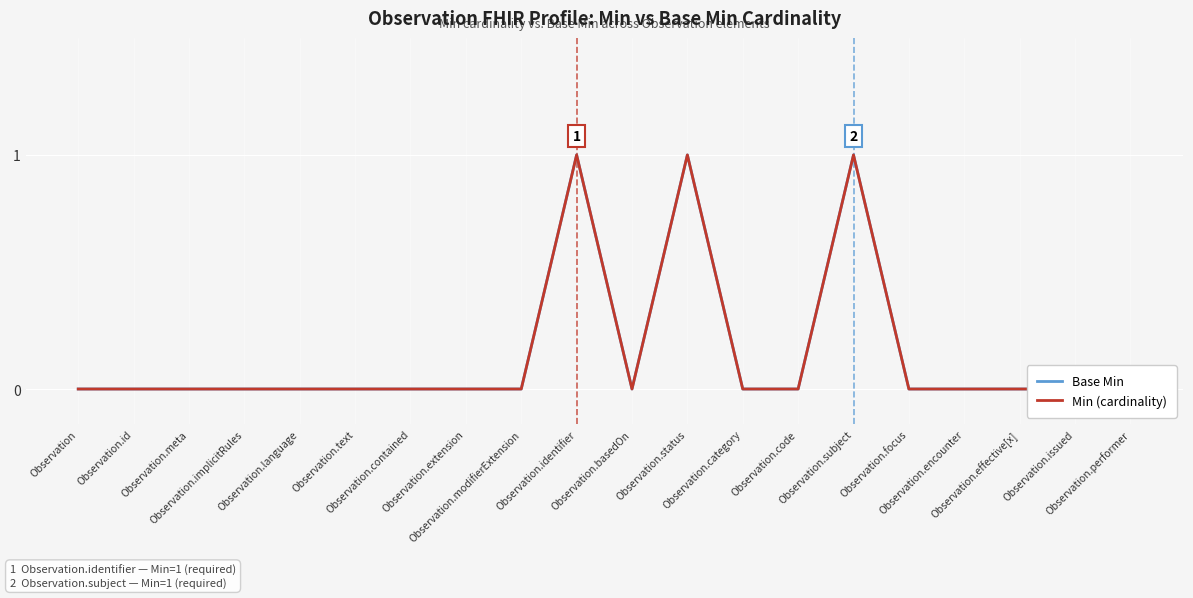

Reading left to right, what are all the values shown in this chart?

Base Min: 0	0	0	0	0	0	0	0	0	1	0	1	0	0	1	0	0	0	0	0
Min (cardinality): 0	0	0	0	0	0	0	0	0	1	0	1	0	0	1	0	0	0	0	0